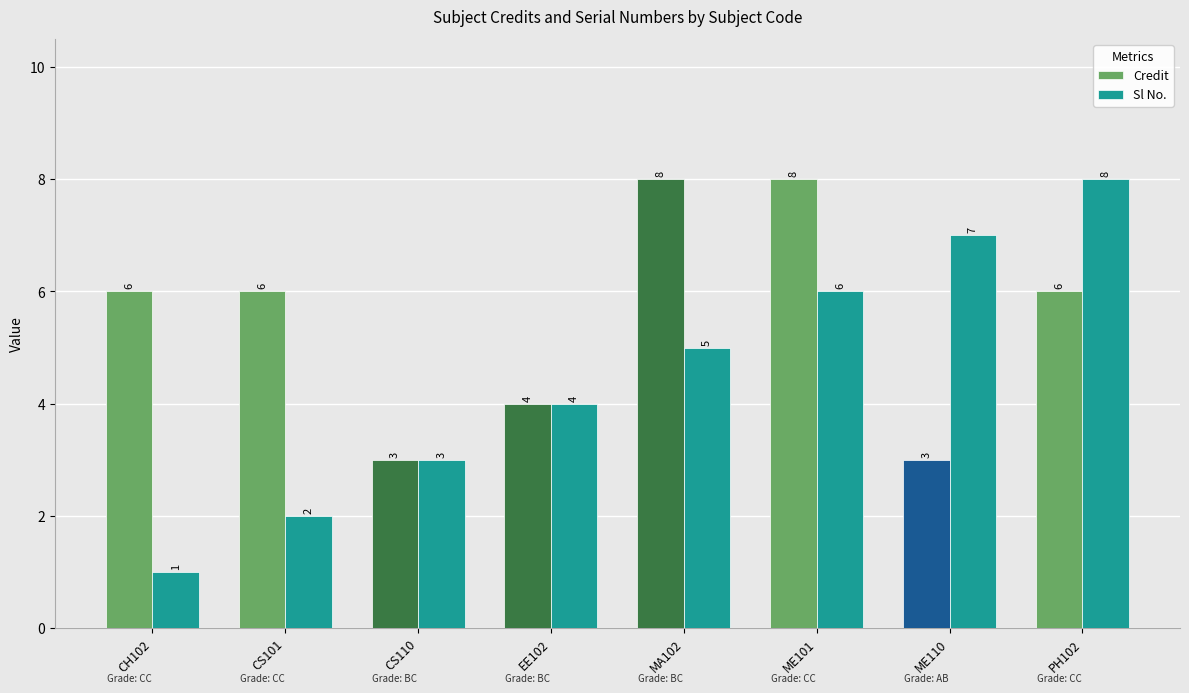

Is the value of Credit at MA102 greater than the value of Sl No. at CS101?

Yes